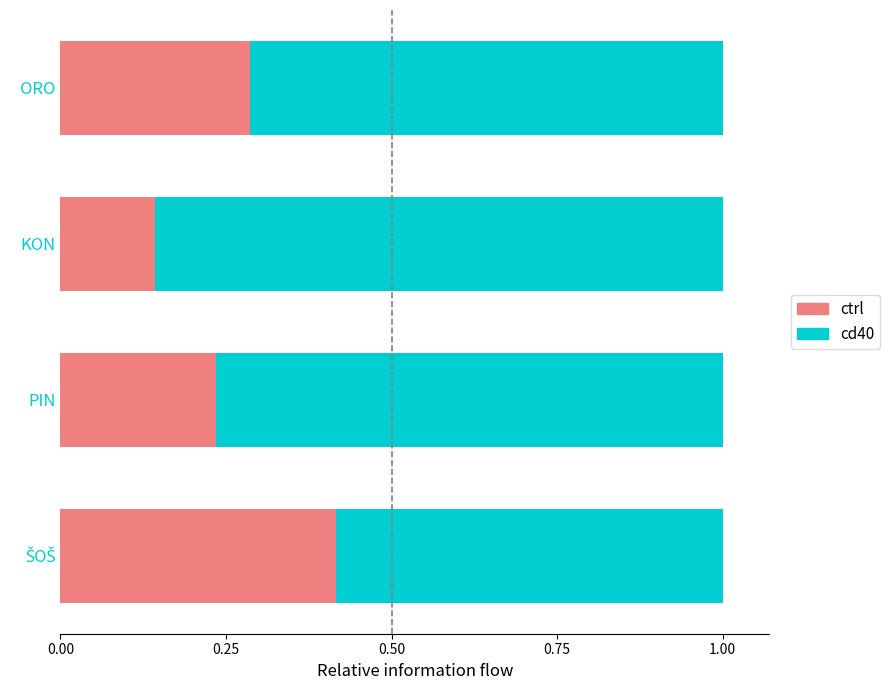

What is the sum of all ctrl values?

1.1